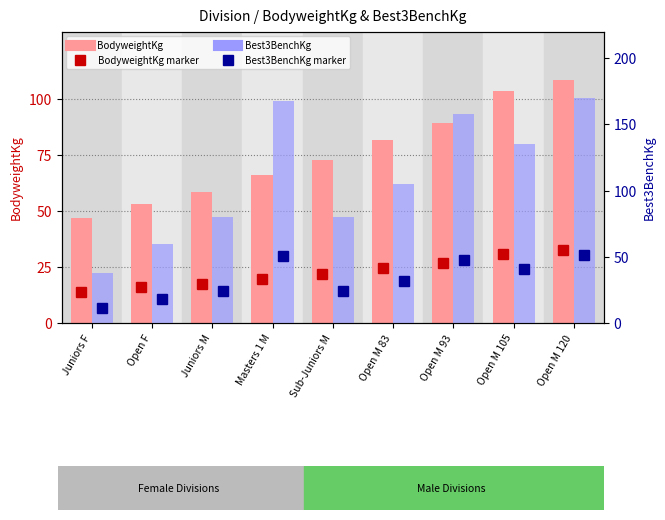

What is the sum of all BodyweightKg values?

678.9